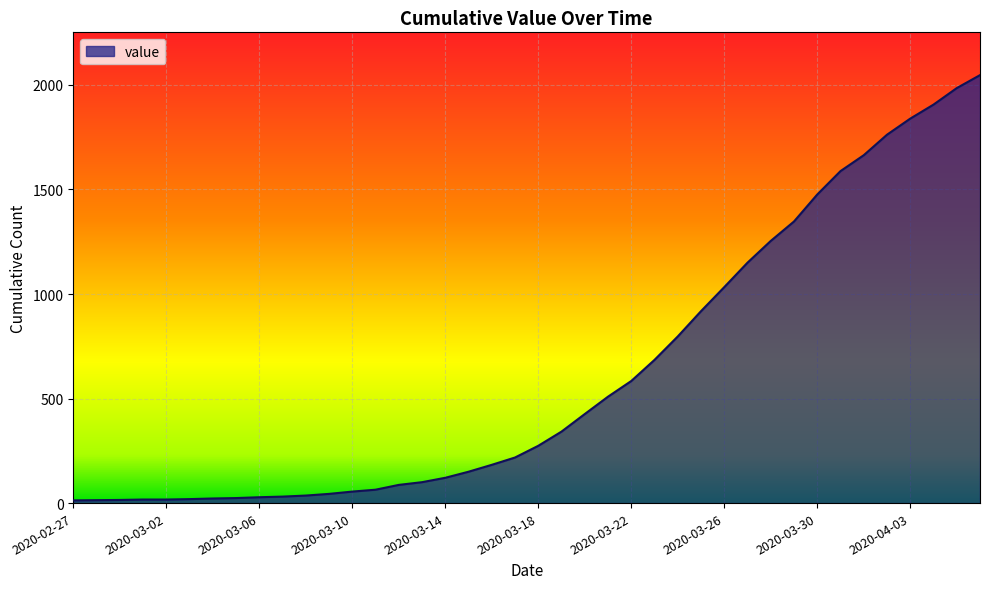

What is the maximum value shown in the chart?

2047